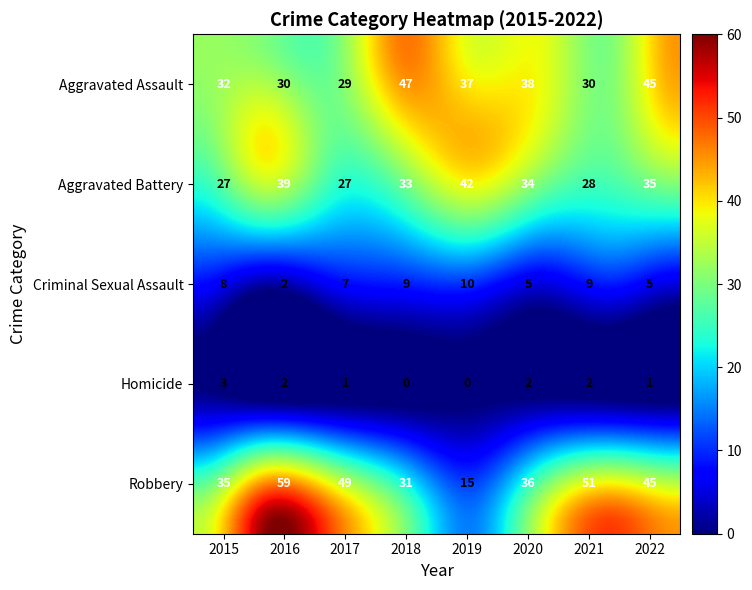

The Robbery series shows 20 at 2022. True or false?

False